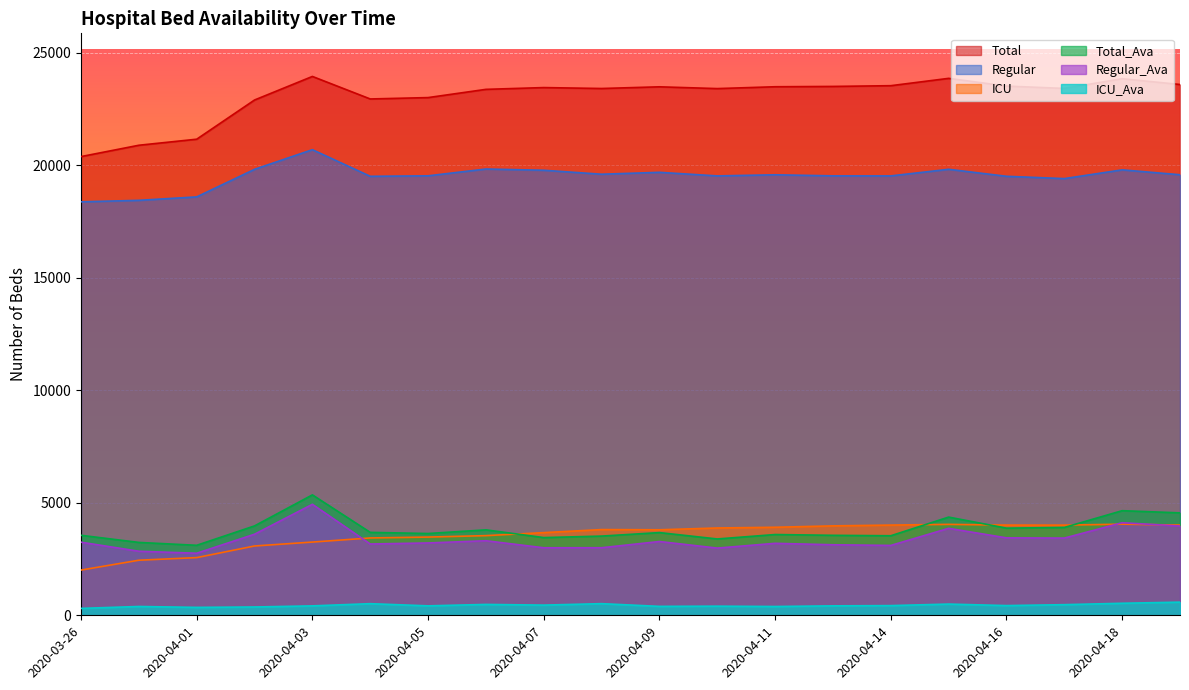

How many distinct data groups are displayed?

6